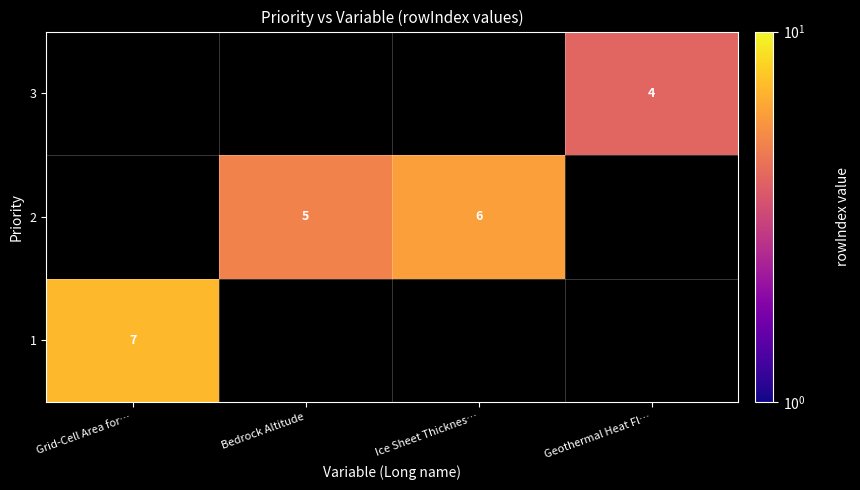

The value of 2 at Ice Sheet Thicknes… is 8. True or false?

False